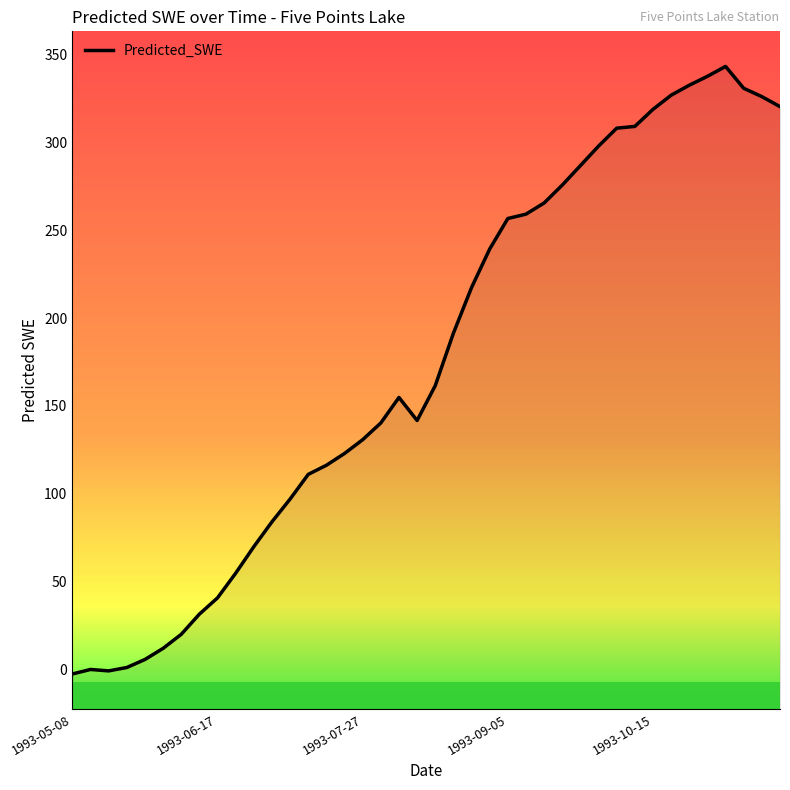

What is the difference between the maximum and minimum values?

346.1